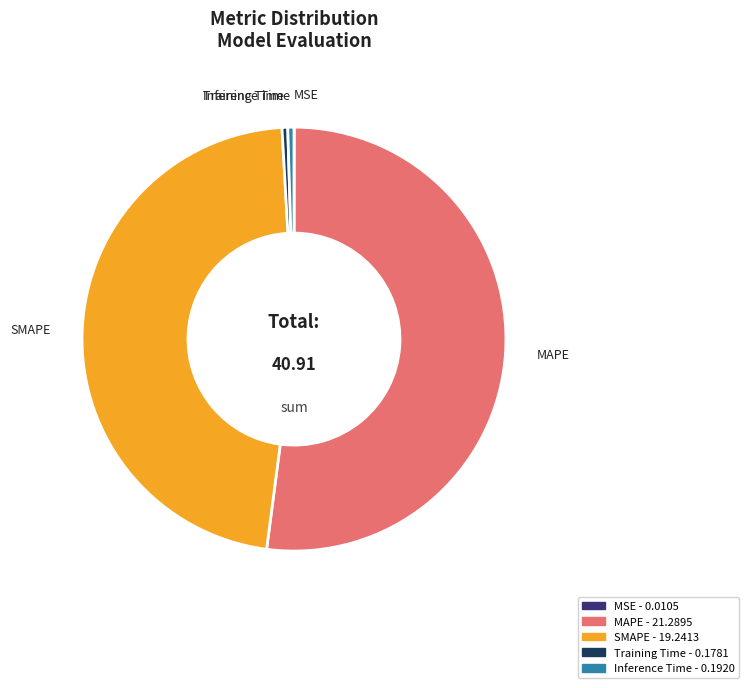

Does Training Time account for over 50% of the chart?

No